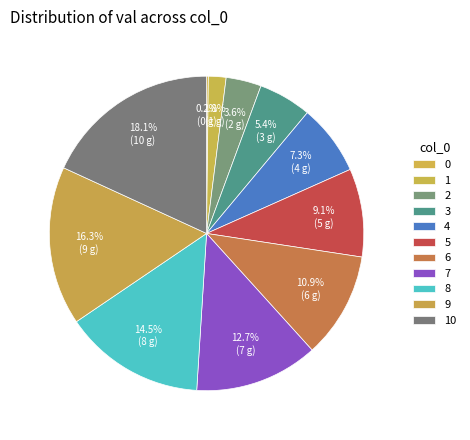

What is the ratio of the value at 9 to the value at 2?

4.5